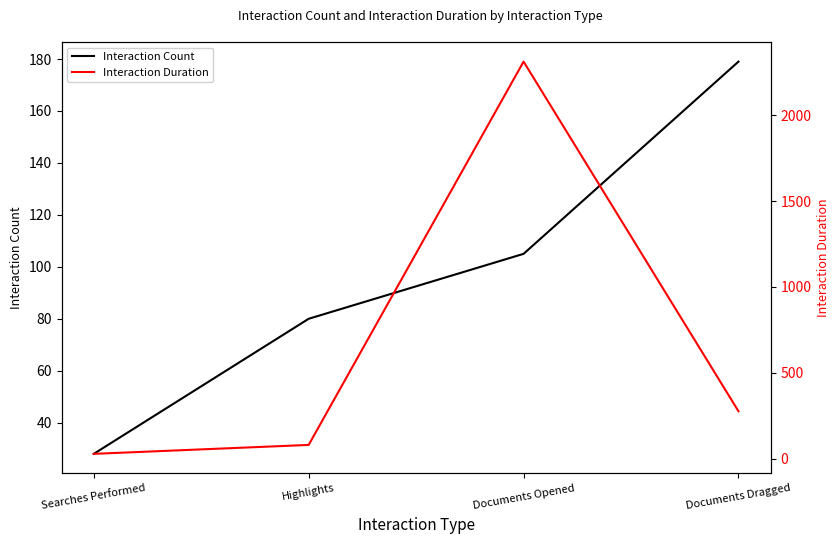

At which category does the chart reach its peak across all series?

Documents Opened